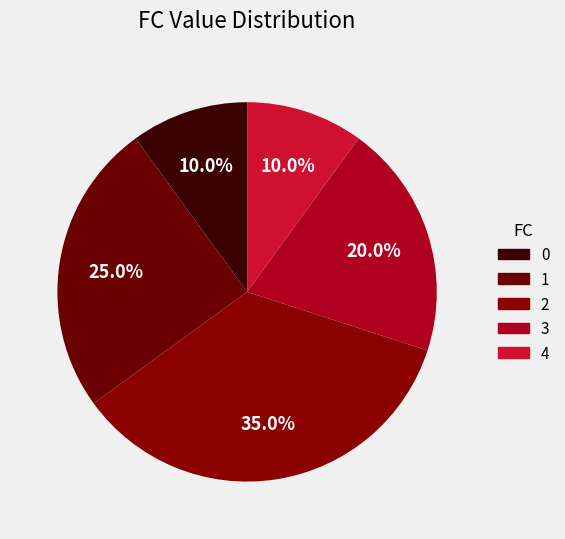

How many segments does this pie chart have?

5